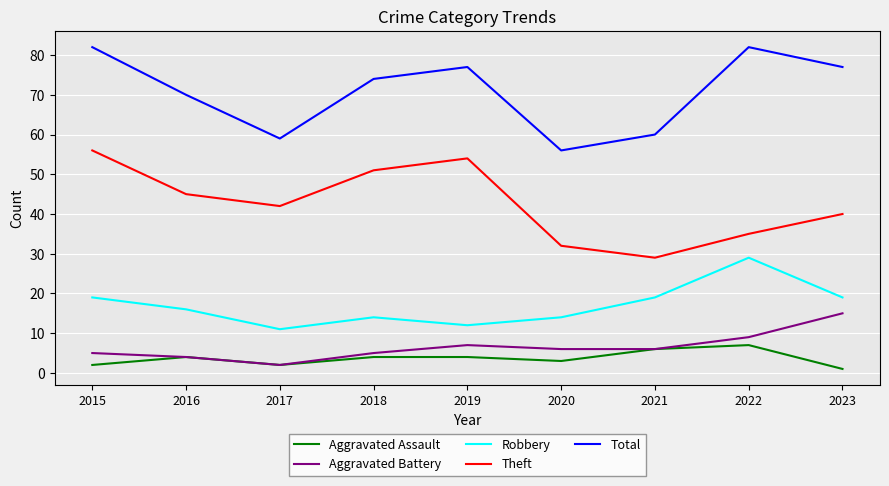

True or false: Aggravated Battery has a value of 5 at 2018.

True